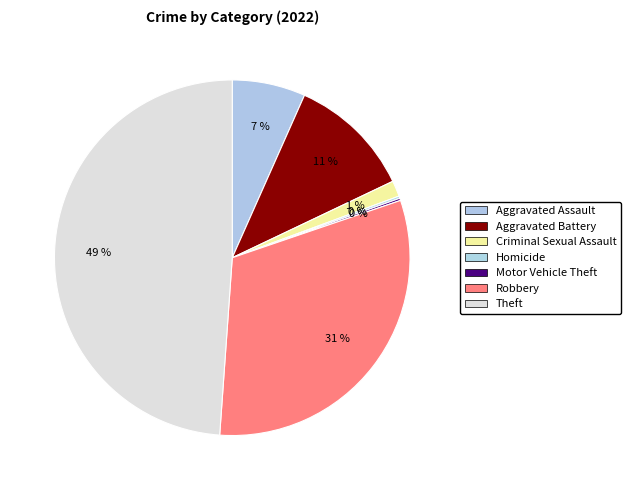

What is the ratio of the value at Aggravated Assault to the value at Motor Vehicle Theft?

32.5